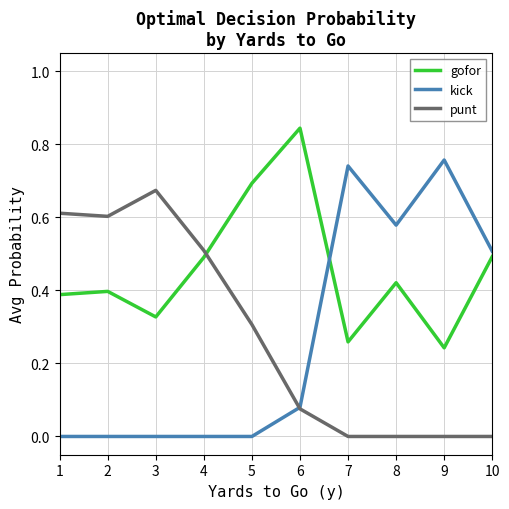

How many lines are shown in the chart?

3